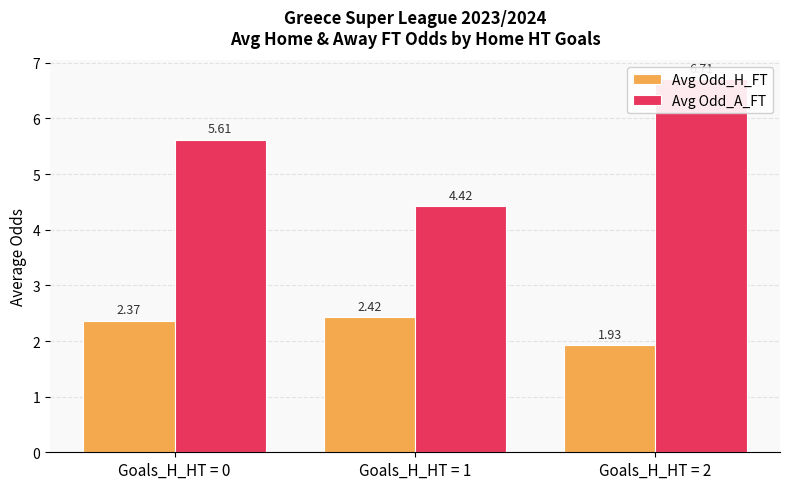

What is the difference between the second highest and minimum values in the Avg Odd_A_FT series?

1.2